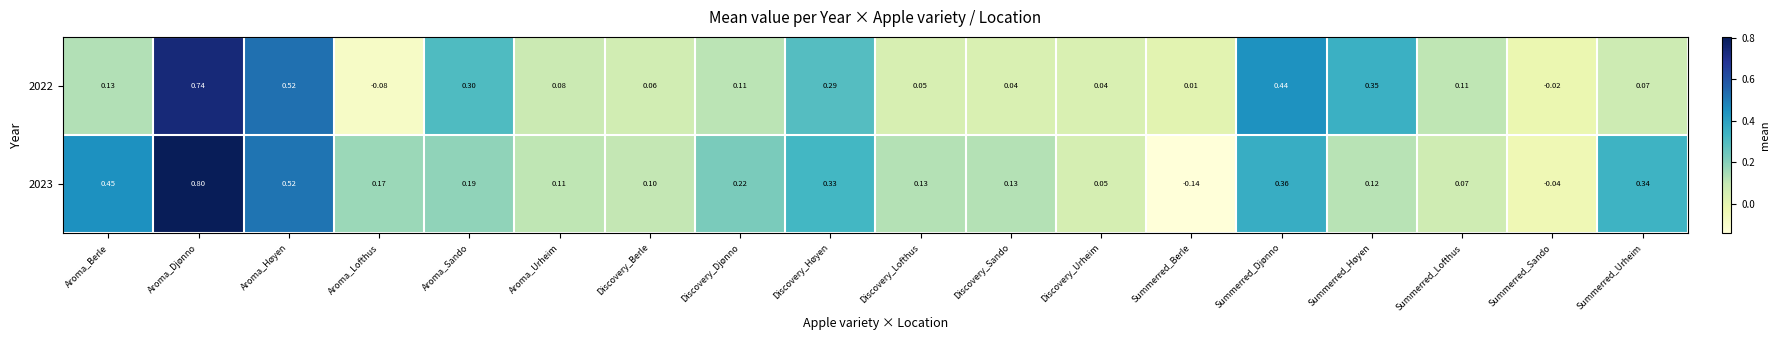

Is the value of 2022 at Summerred_Lofthus greater than the value of 2023 at Summerred_Djønno?

No